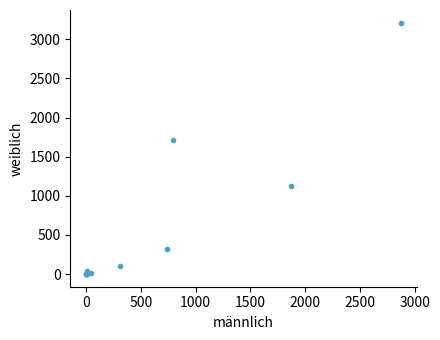

What Y value in the scatter plot is closest to 1606?

1709